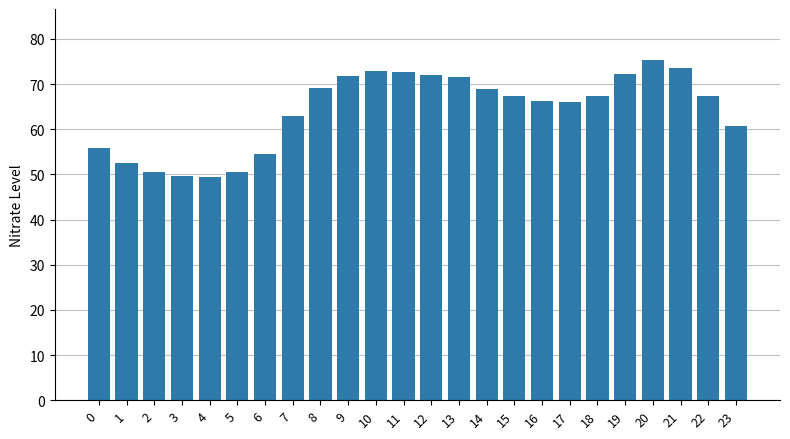

At which category does the chart reach its peak across all series?

20